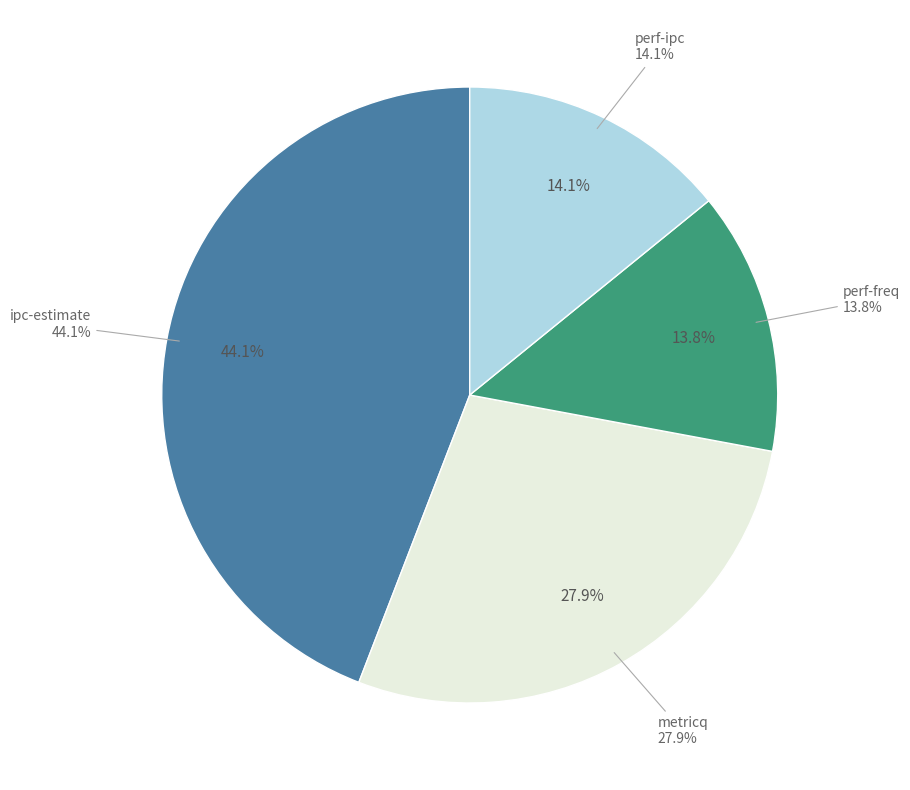

To the nearest percent, what percentage of the pie is metricq?

28%